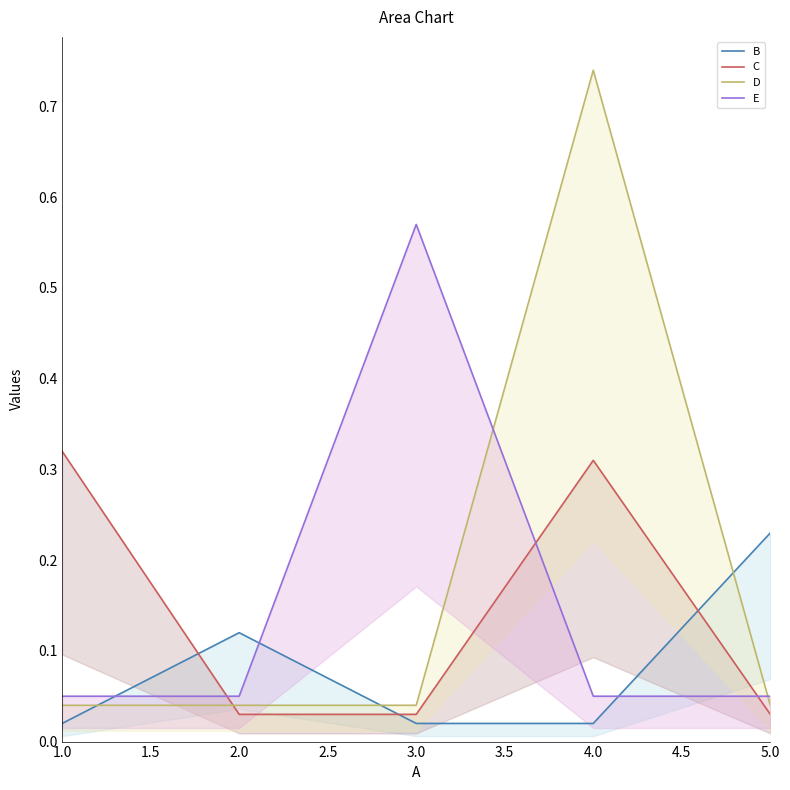

True or false: D and C cross at least once.

True